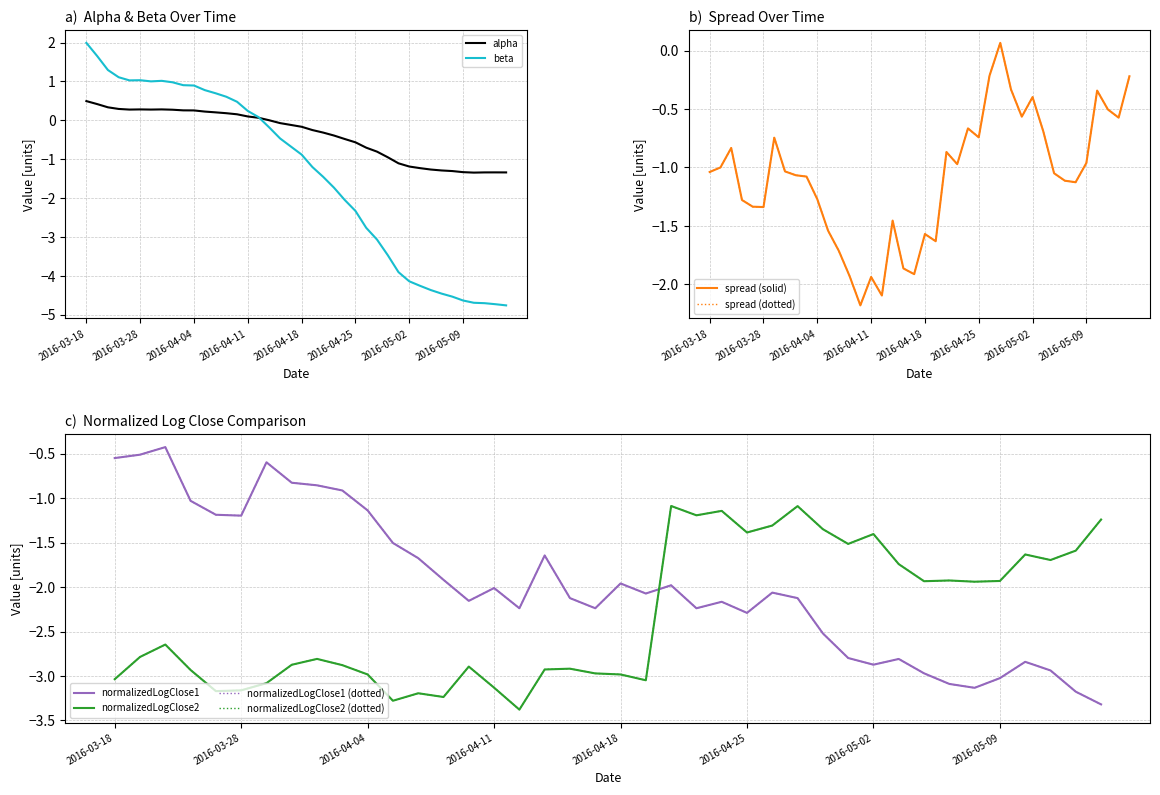

Between 2016-05-05 and 2016-05-11, which is larger?

2016-05-05